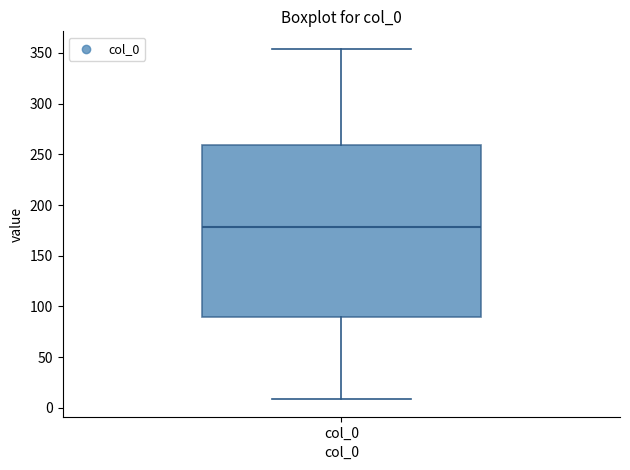

Read this box plot against the y-axis: the position of the median line, the range covered by the box, and the ends of both whiskers. The values are not printed on the chart, so give them approximately, as read against the axis.

median 180, box 90 to 260, whiskers 10 to 355